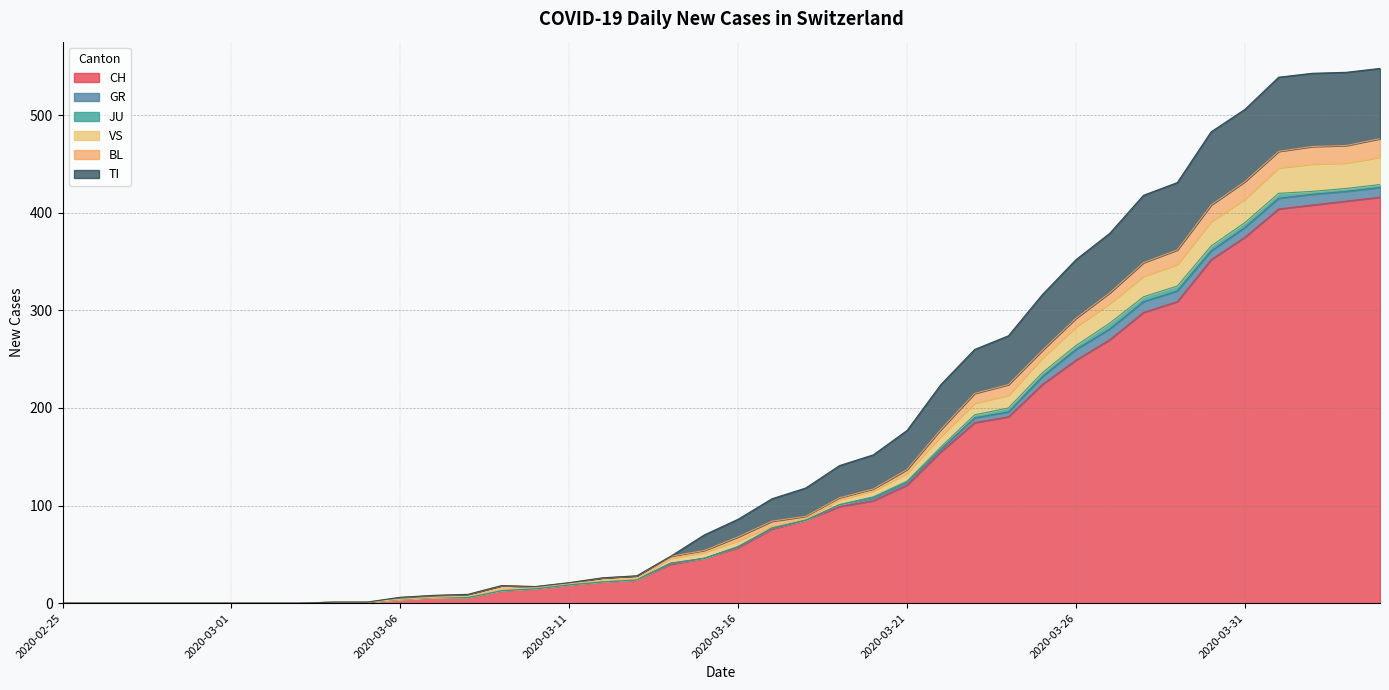

At which category does VS reach its first local valley?

2020-03-10